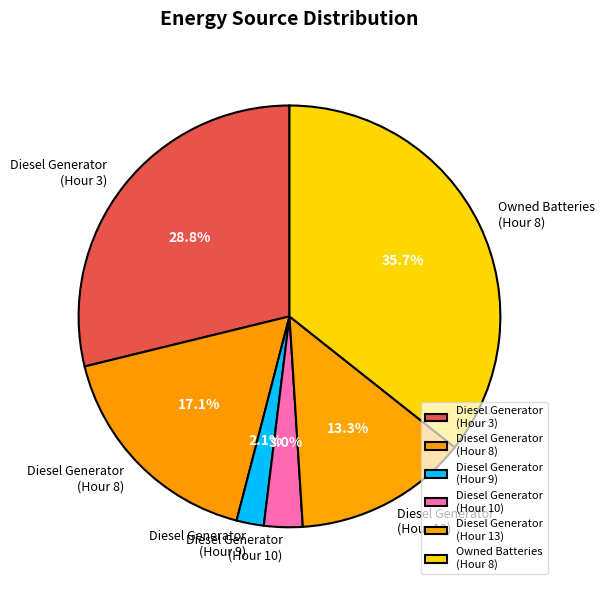

Count the number of slices in the pie.

6